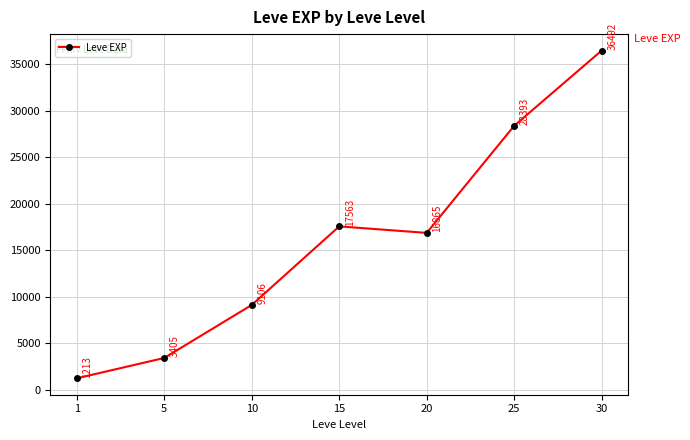

What is the difference between the second highest and second lowest values?

24988.3